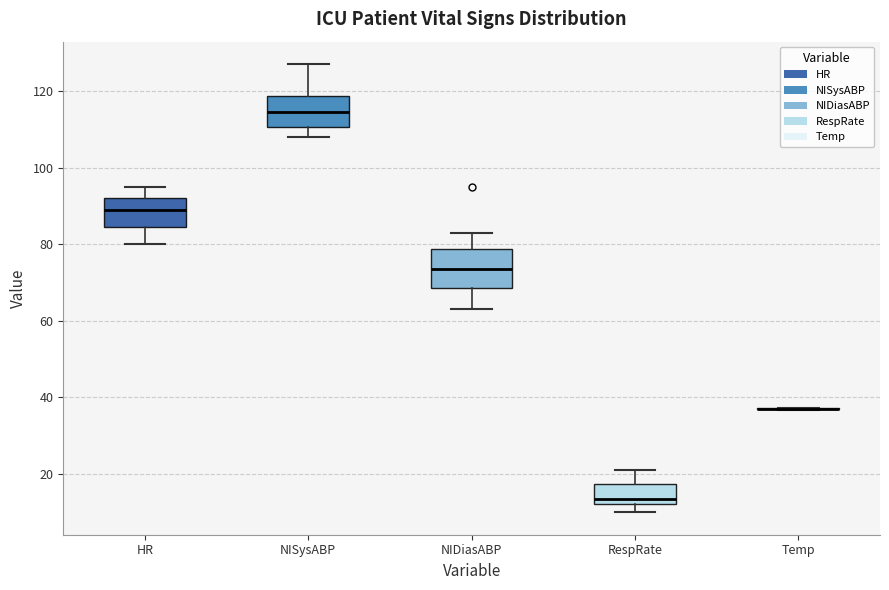

Reading left to right, read every box against the y-axis: the position of its median line, the range the box covers, and the ends of its whiskers. The values are not printed on the chart, so give them approximately, as read against the axis.

HR: median 90, box 84 to 92, whiskers 80 to 96
NISysABP: median 114, box 110 to 118, whiskers 108 to 128
NIDiasABP: median 74, box 68 to 78, whiskers 64 to 84
RespRate: median 14, box 12 to 18, whiskers 10 to 22
Temp: box collapsed to a line at 38, whiskers 36 to 38